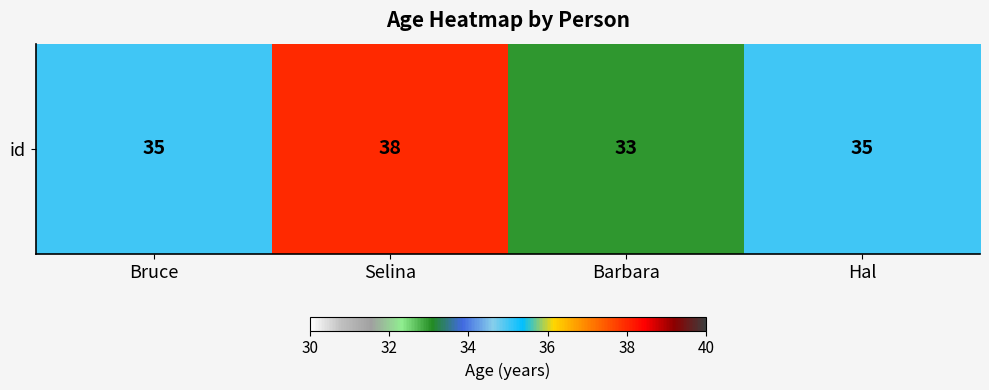

Reading left to right, list all the values displayed in this chart.

Bruce=35	Selina=38	Barbara=33	Hal=35